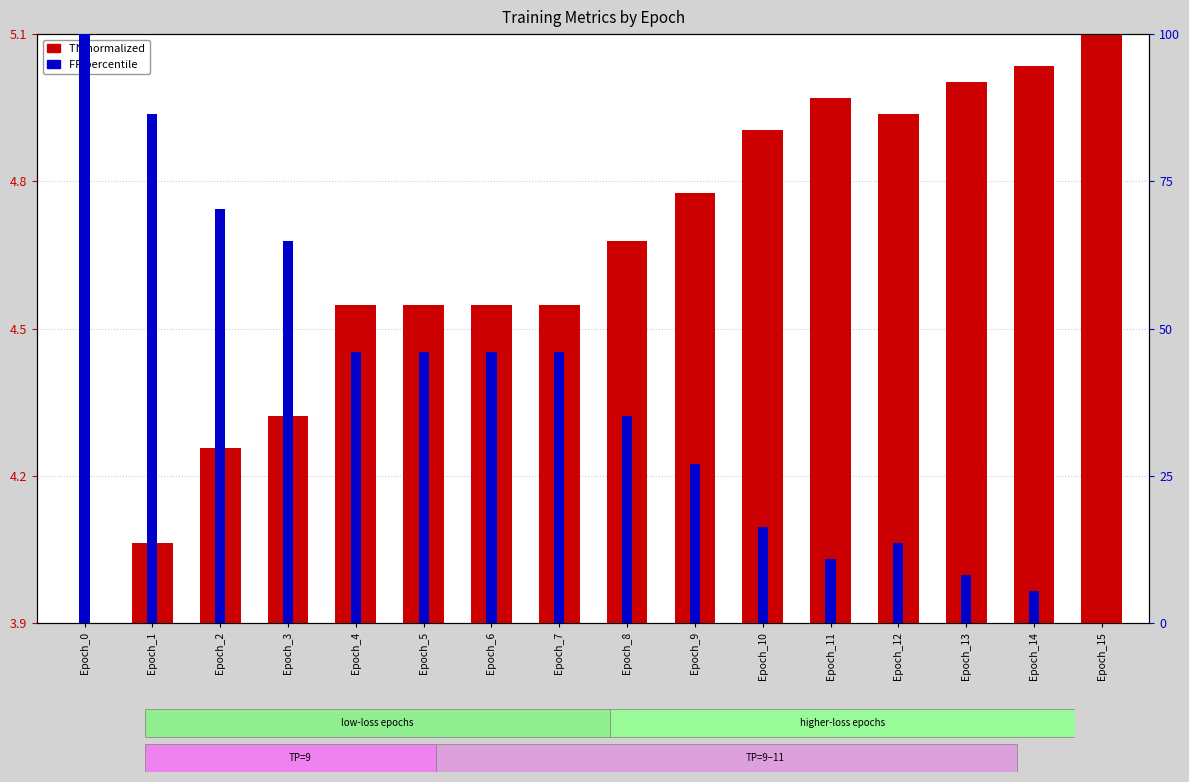

At which label does TN (normalized) reach its minimum?

Epoch_0